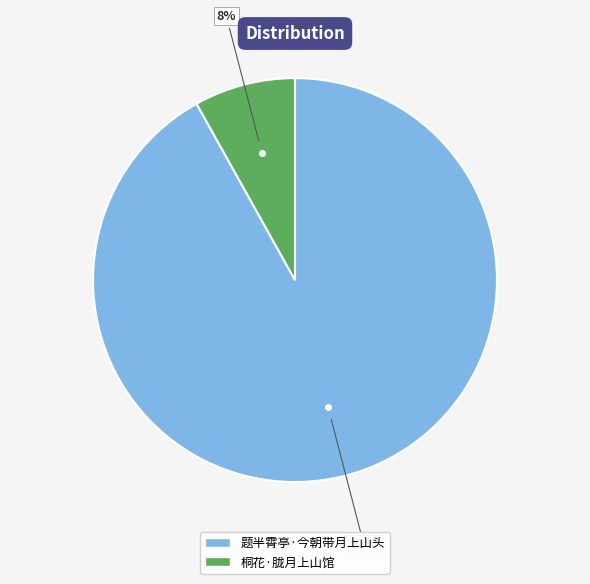

What percentage is the 桐花·胧月上山馆 slice, to the nearest percent?

8%